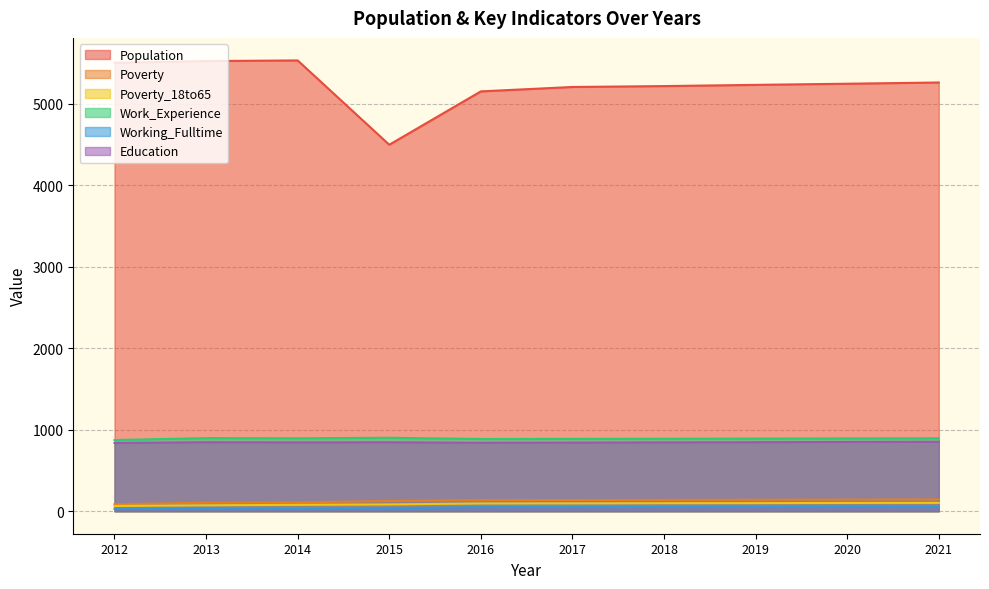

What is the sum of all Poverty_18to65 values?

888